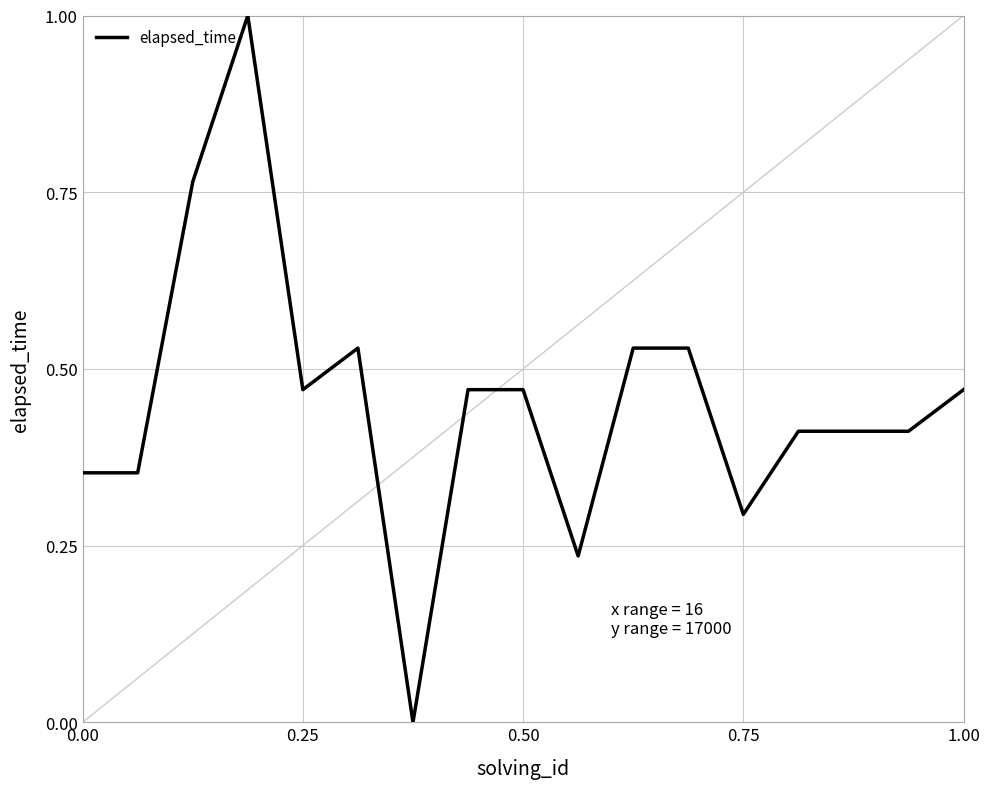

What is the difference between the maximum and minimum values?

1.0